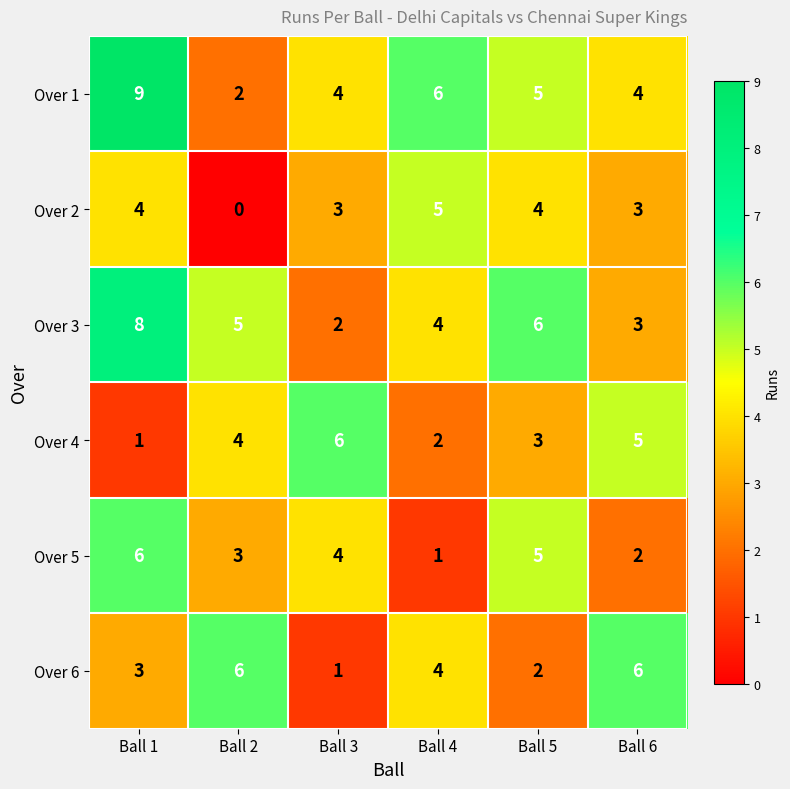

What is the difference between the maximum and minimum values in the Over 6 series?

5